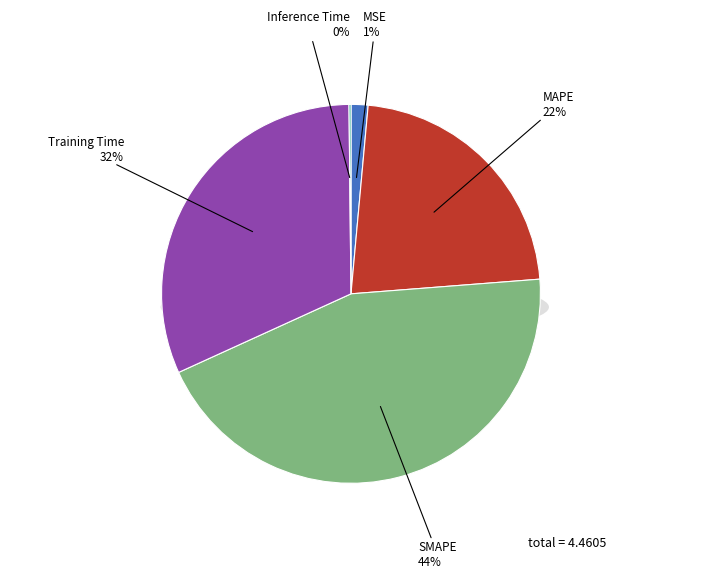

Does Inference Time account for over 50% of the chart?

No